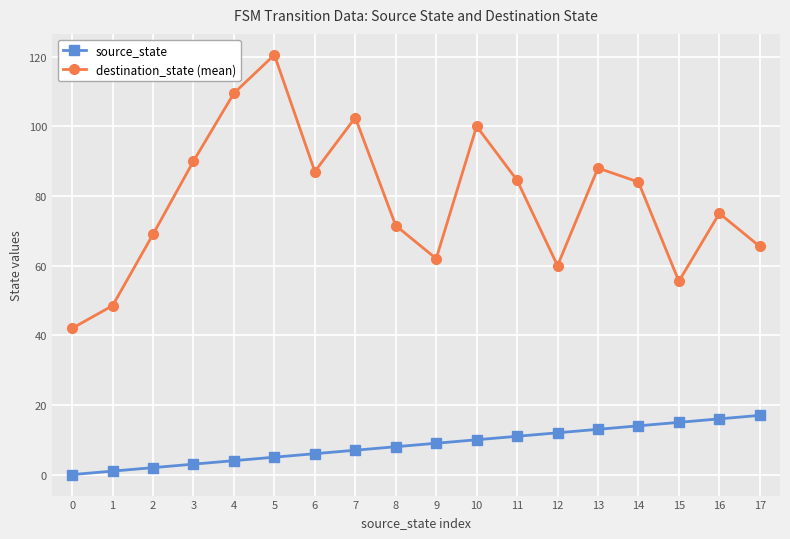

True or false: destination_state (mean) and source_state intersect in this chart.

False